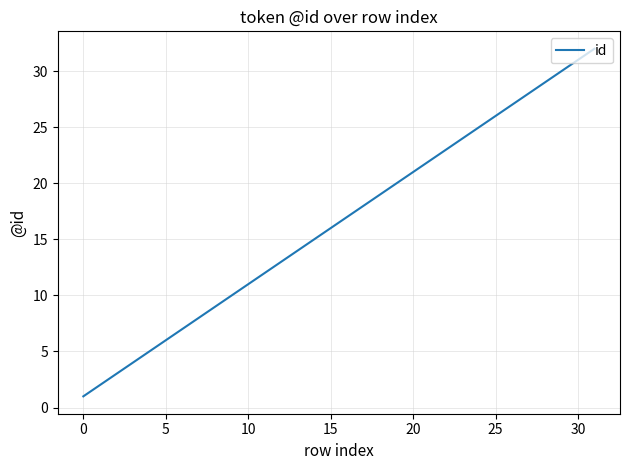

What is the sum of all values?

528